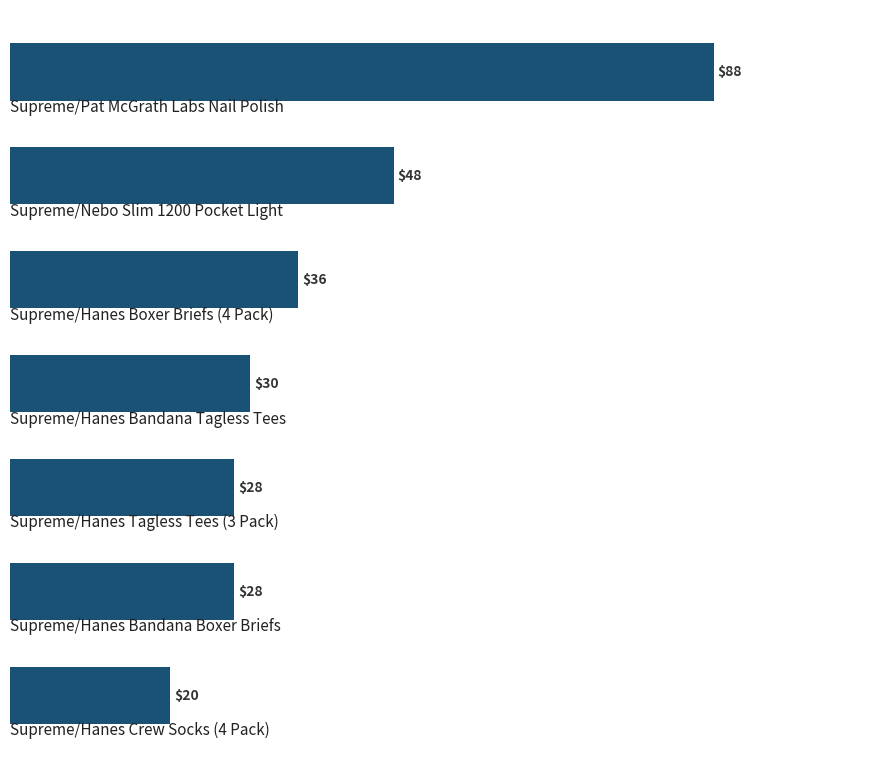

What is the difference between the second highest and minimum values?

28